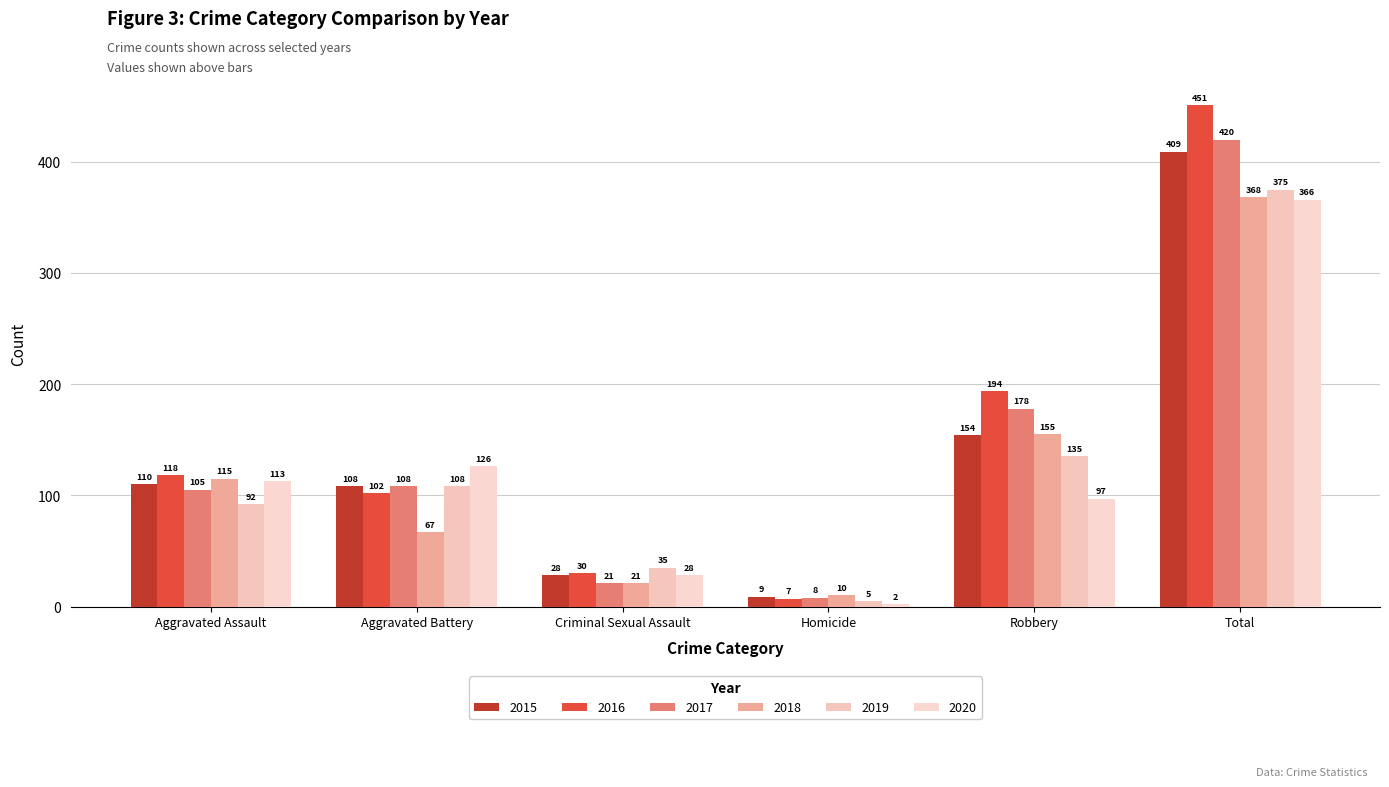

Reading left to right, transcribe all the data shown in this chart.

2015: Aggravated Assault=110	Aggravated Battery=108	Criminal Sexual Assault=28	Homicide=9	Robbery=154	Total=409
2016: Aggravated Assault=118	Aggravated Battery=102	Criminal Sexual Assault=30	Homicide=7	Robbery=194	Total=451
2017: Aggravated Assault=105	Aggravated Battery=108	Criminal Sexual Assault=21	Homicide=8	Robbery=178	Total=420
2018: Aggravated Assault=115	Aggravated Battery=67	Criminal Sexual Assault=21	Homicide=10	Robbery=155	Total=368
2019: Aggravated Assault=92	Aggravated Battery=108	Criminal Sexual Assault=35	Homicide=5	Robbery=135	Total=375
2020: Aggravated Assault=113	Aggravated Battery=126	Criminal Sexual Assault=28	Homicide=2	Robbery=97	Total=366